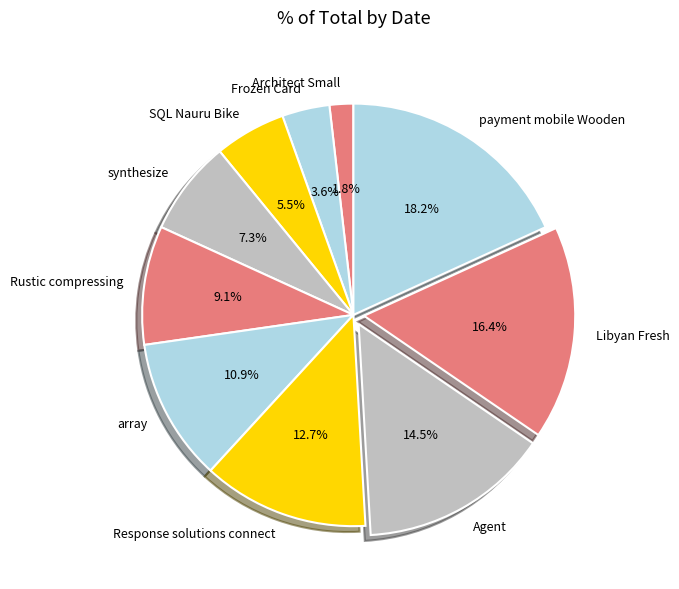

To the nearest percent, what is the average slice percentage?

10%